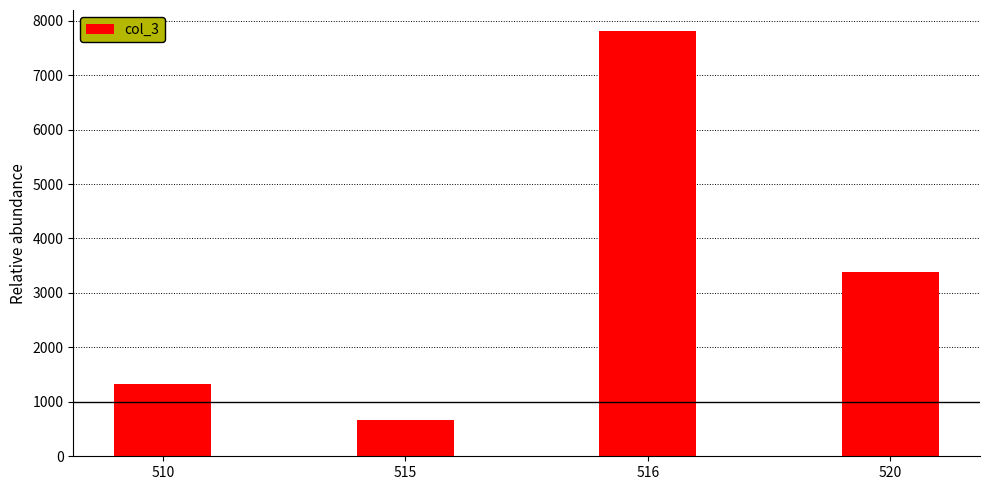

What is the difference between the values at 515 and 516?

7148